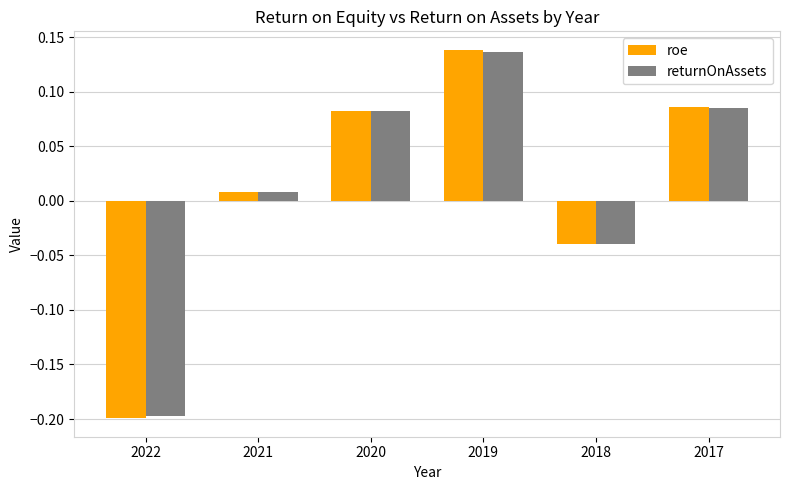

Does the chart contain any negative values?

Yes